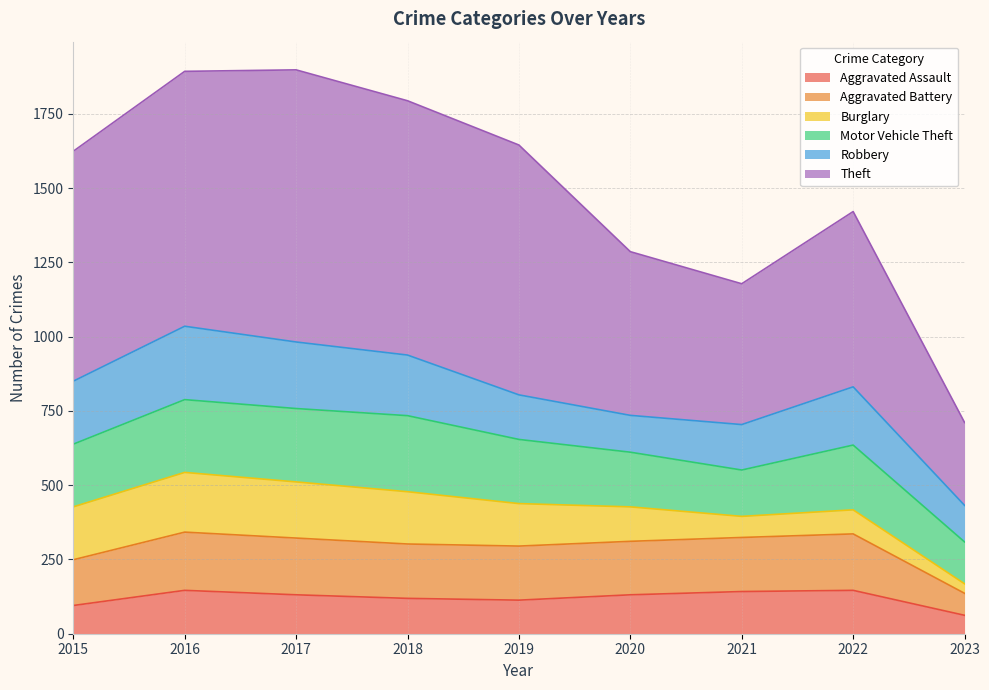

Is it true that Aggravated Assault equals 131 at 2017?

True